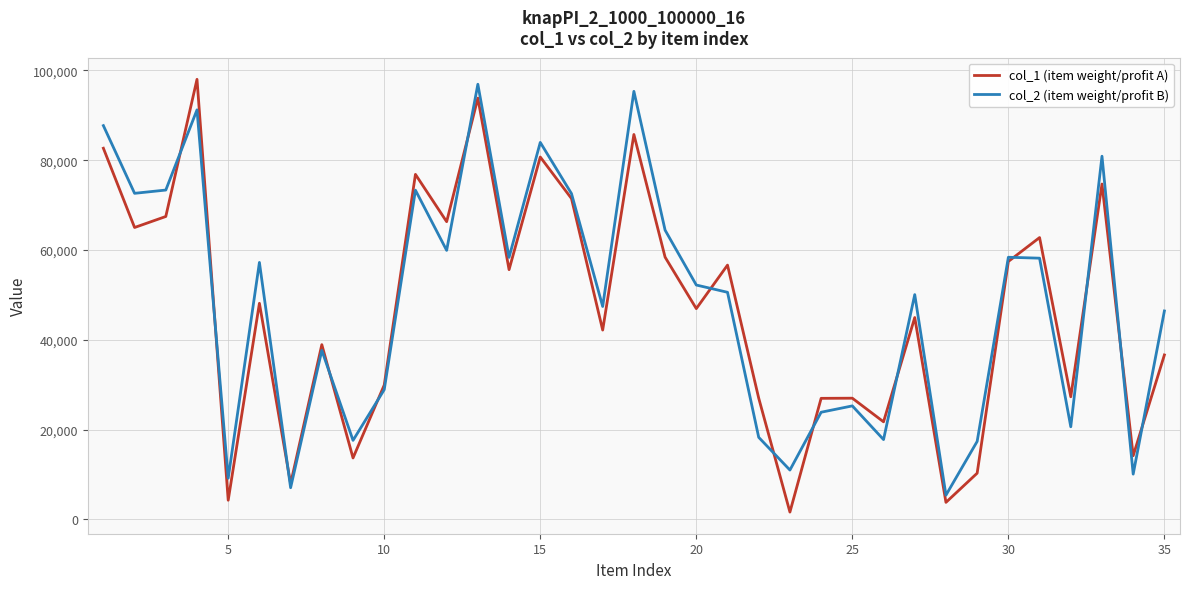

What is the maximum value shown in the chart?

98031